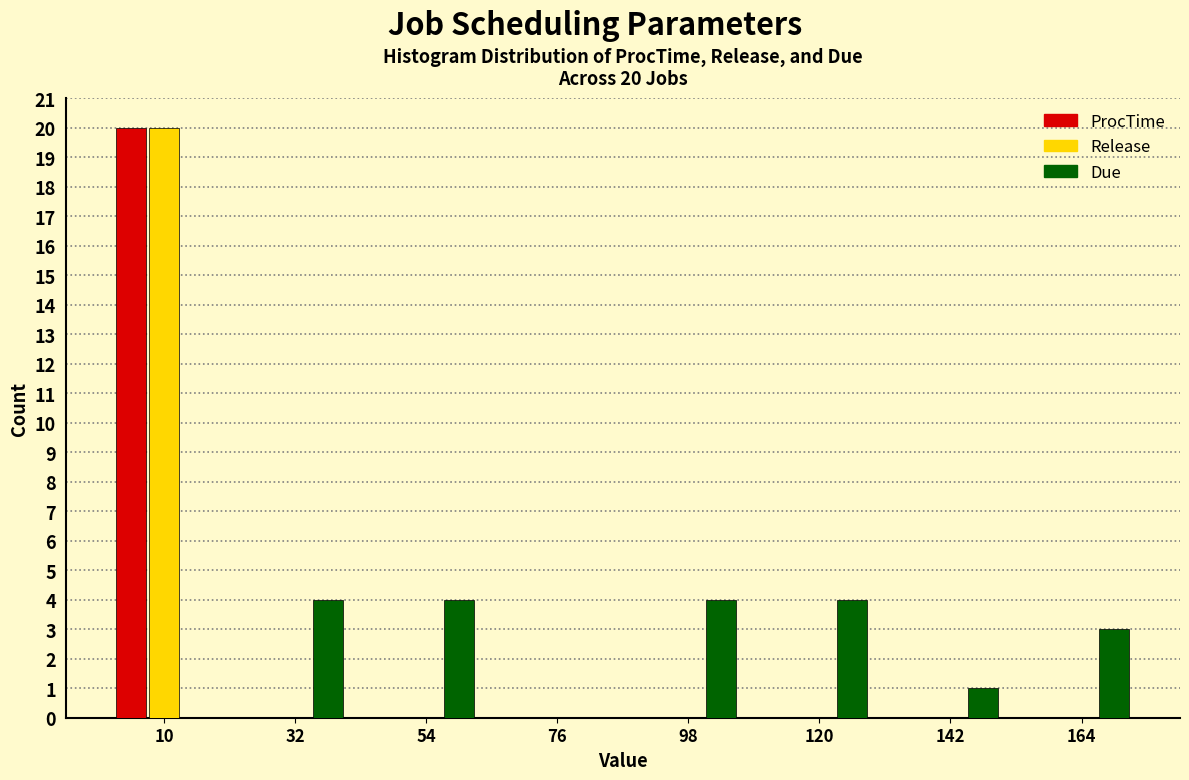

In the Release series, which range on the x-axis has the tallest bar?

0 to 20